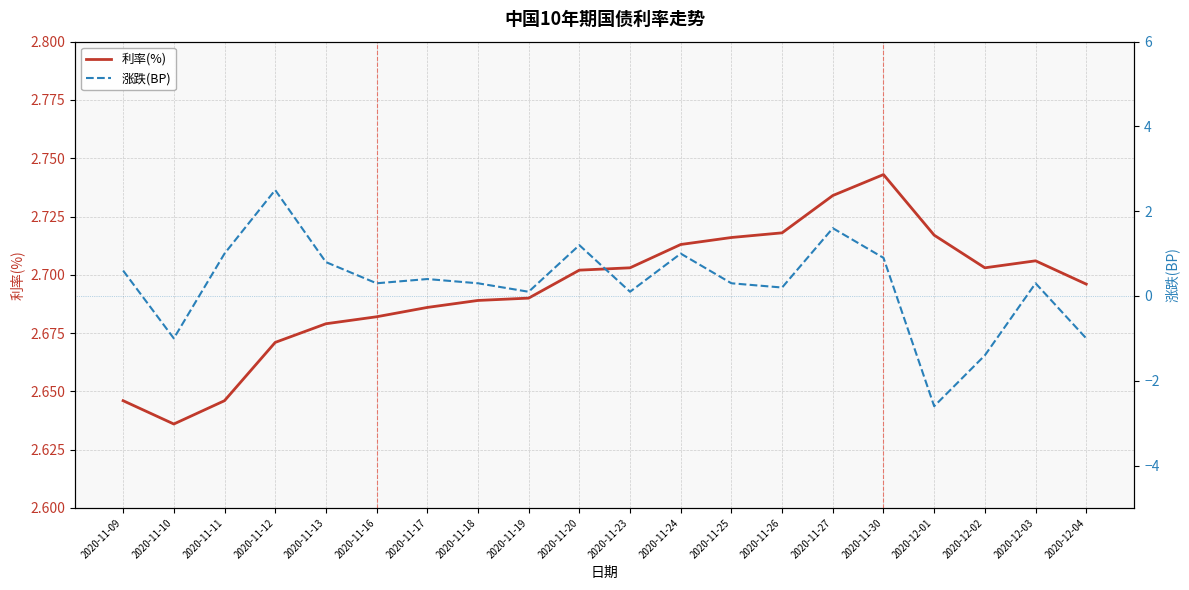

List the series in order of their overall mean, highest first.

利率(%), 涨跌(BP)